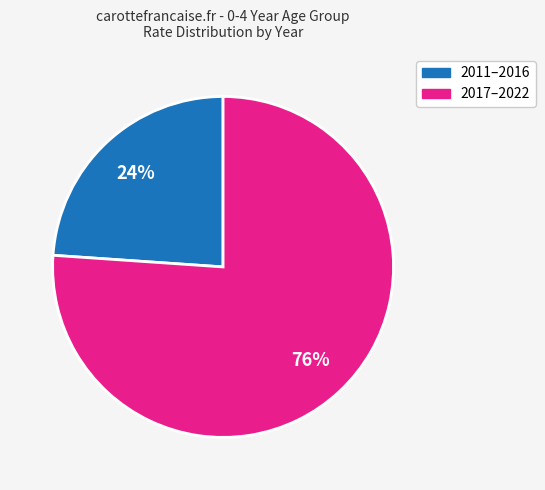

To the nearest percent, what is the average slice percentage?

50%